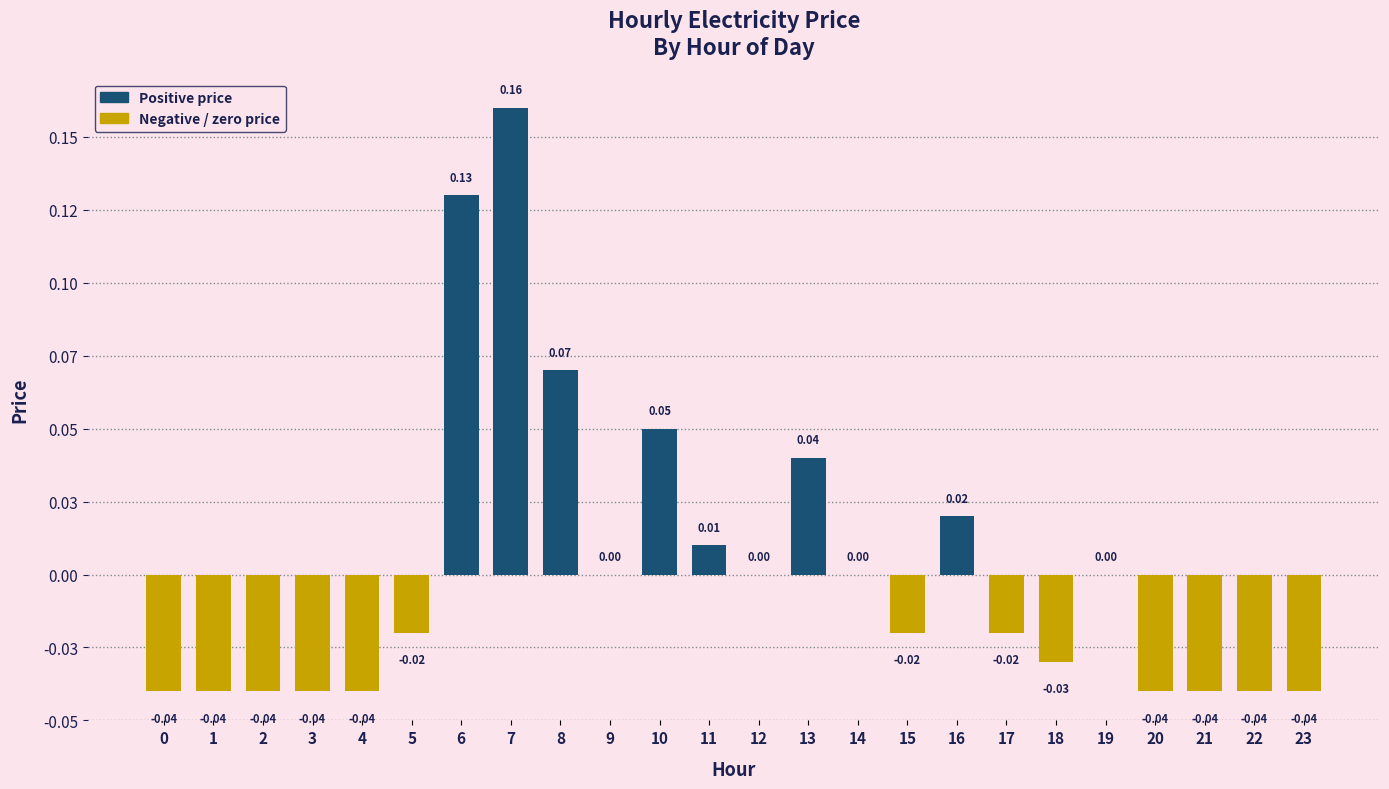

Reading left to right, extract all data points from this chart.

0=-0.0	1=-0.0	2=-0.0	3=-0.0	4=-0.0	5=-0.0	6=0.1	7=0.2	8=0.1	9=0.0	10=0.1	11=0.0	12=0.0	13=0.0	14=0.0	15=-0.0	16=0.0	17=-0.0	18=-0.0	19=0.0	20=-0.0	21=-0.0	22=-0.0	23=-0.0